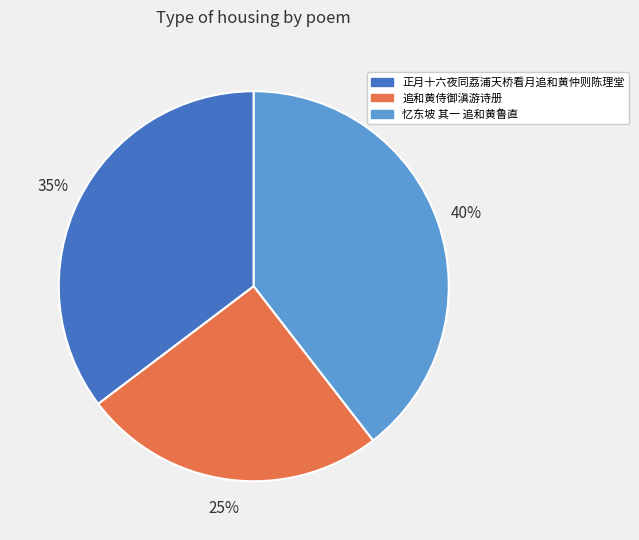

What is the ratio of the value at 正月十六夜同荔浦天桥看月追和黄仲则陈理堂 to the value at 追和黄侍御滇游诗册?

1.4